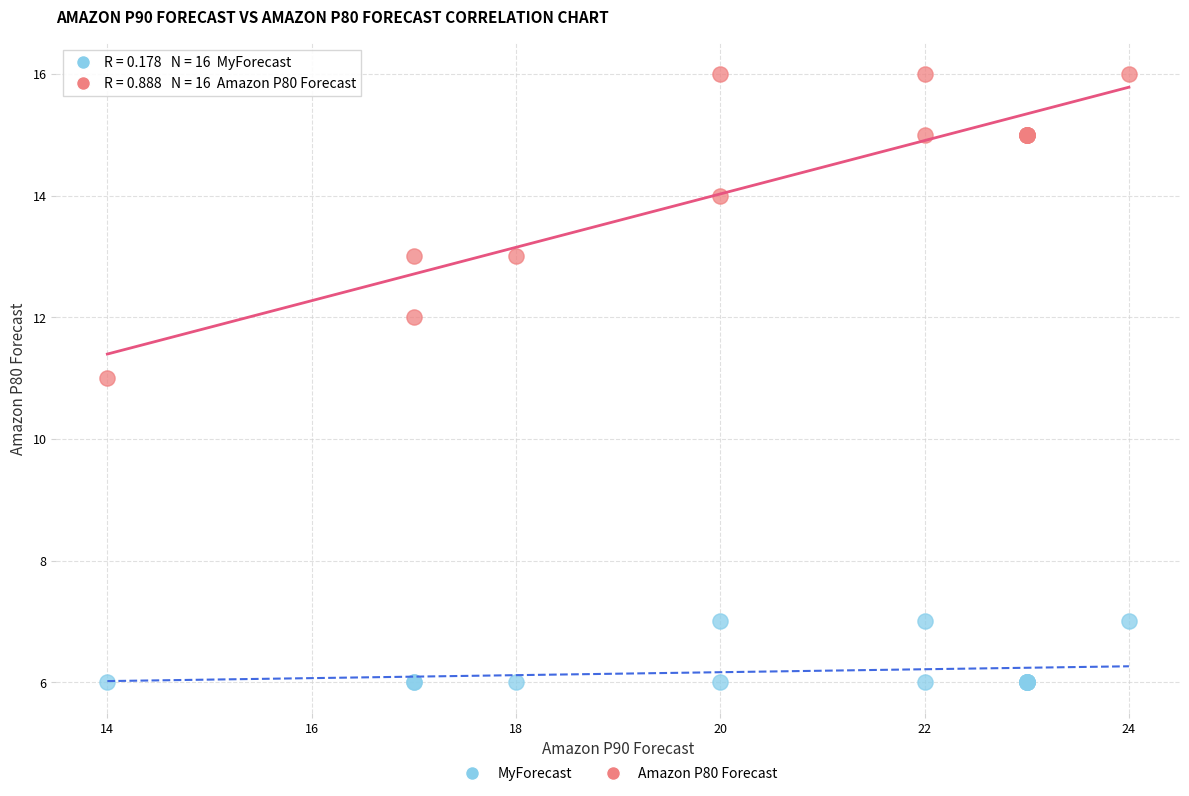

Which series contains the lowest Y value?

MyForecast